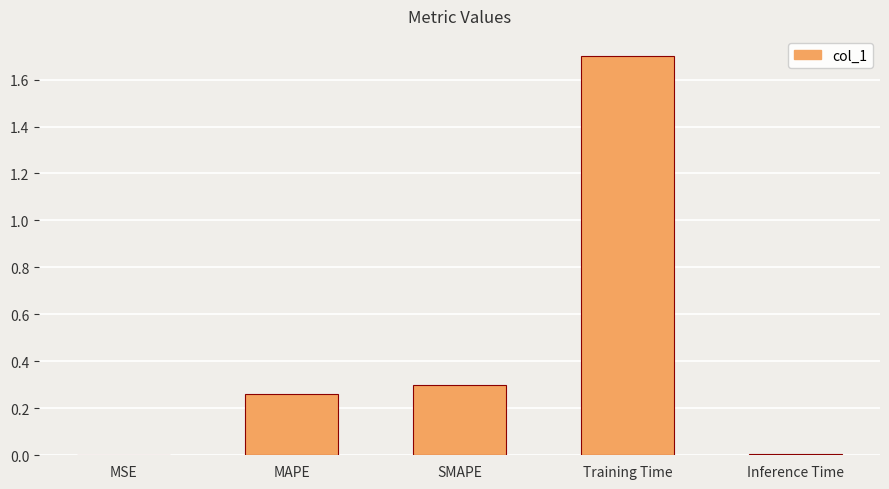

Is it true that the value at MSE is 0.0?

True